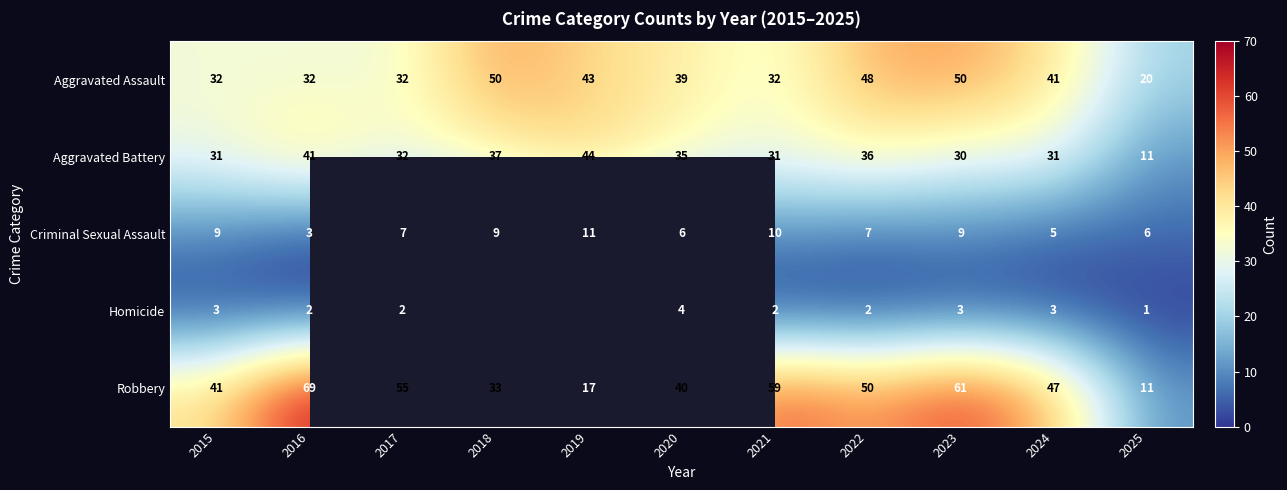

Count the number of categories in the chart.

11